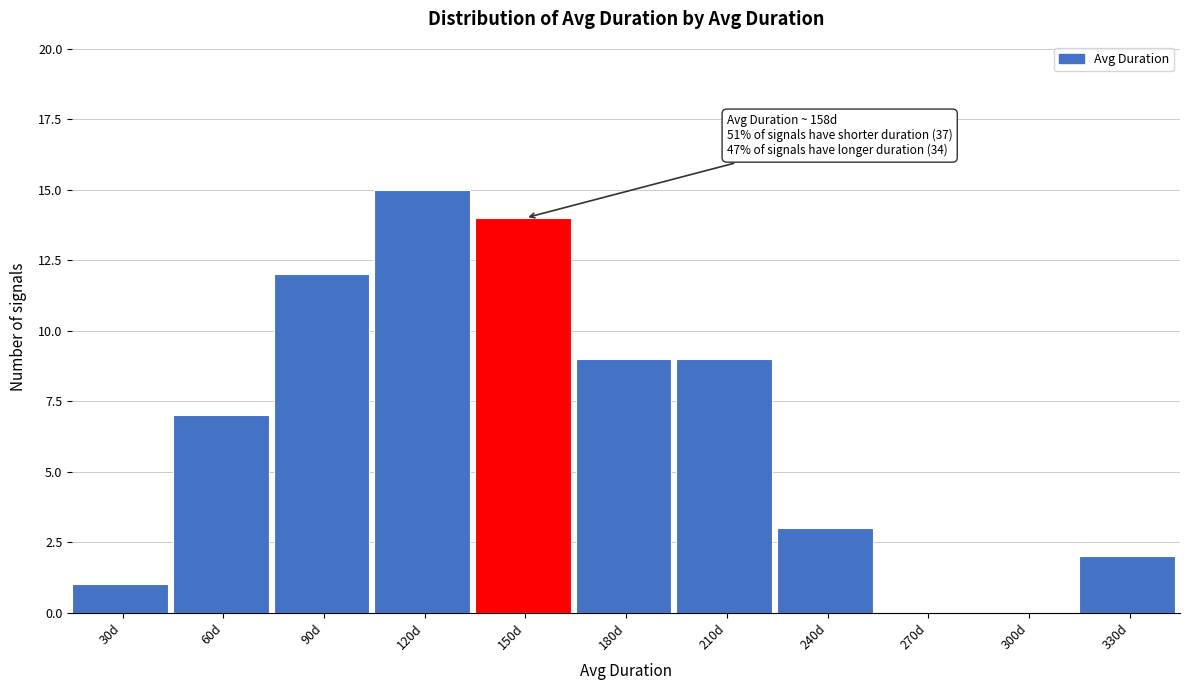

Reading right to left, extract all data points from this chart.

330d=2	300d=0	270d=0	240d=3	210d=9	180d=9	150d=14	120d=15	90d=12	60d=7	30d=1